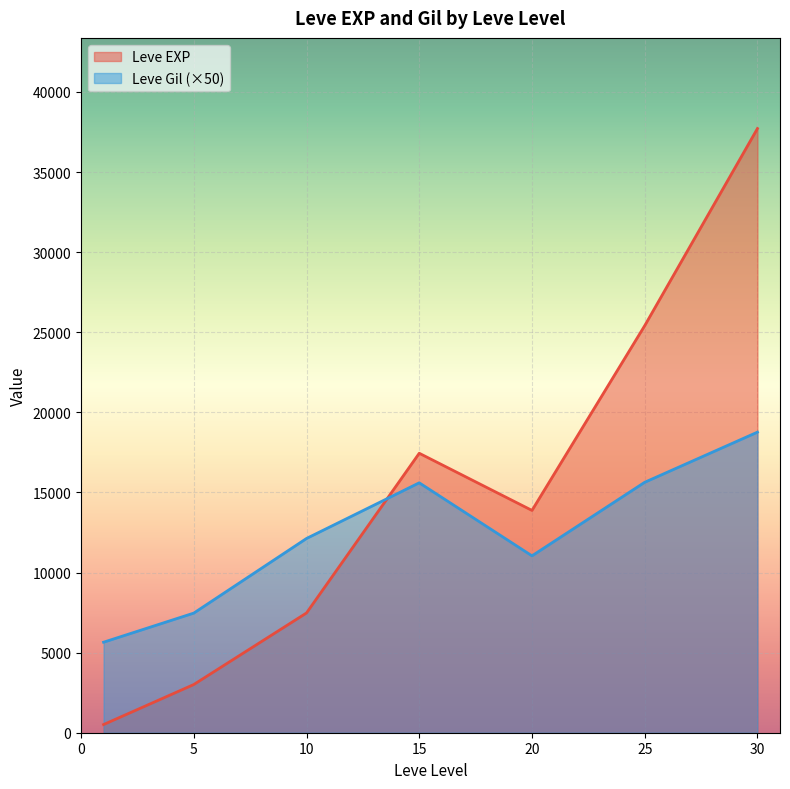

At which category does the chart reach its peak across all series?

30